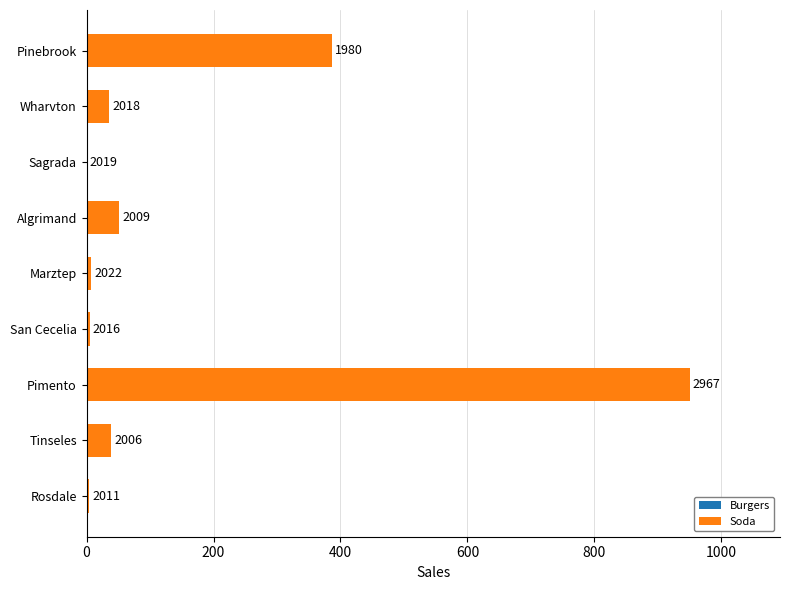

Are the bars horizontal?

Yes